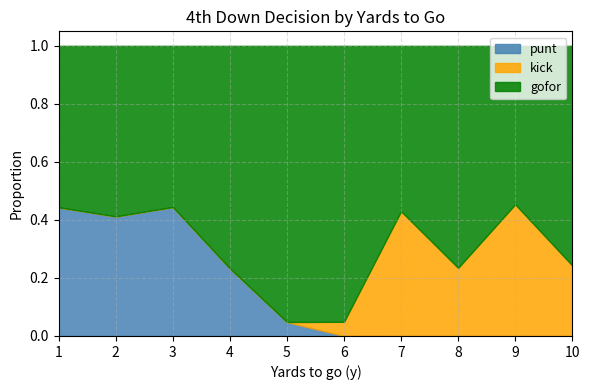

The punt series shows 0.0 at 10. True or false?

True